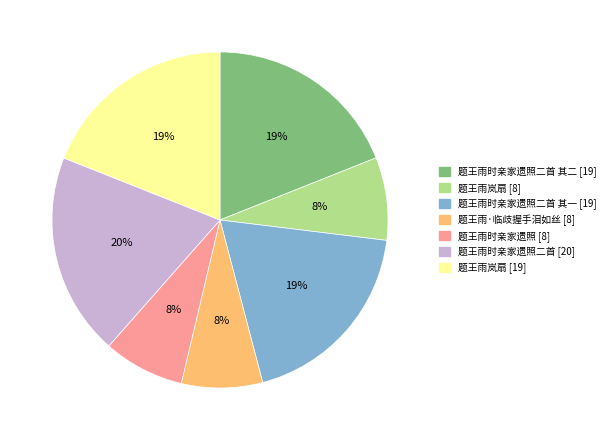

To the nearest percent, what is the average slice percentage?

14%